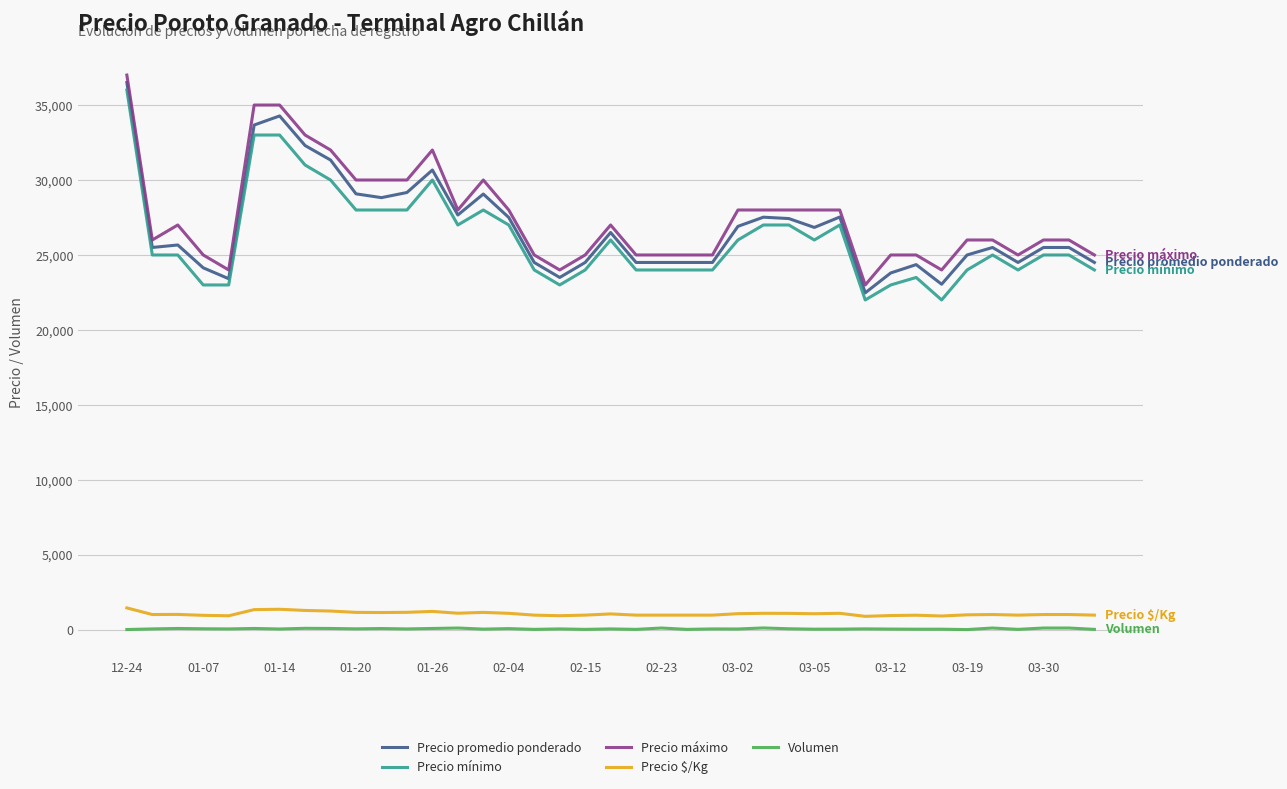

Does the chart display data point markers on the line(s)?

No